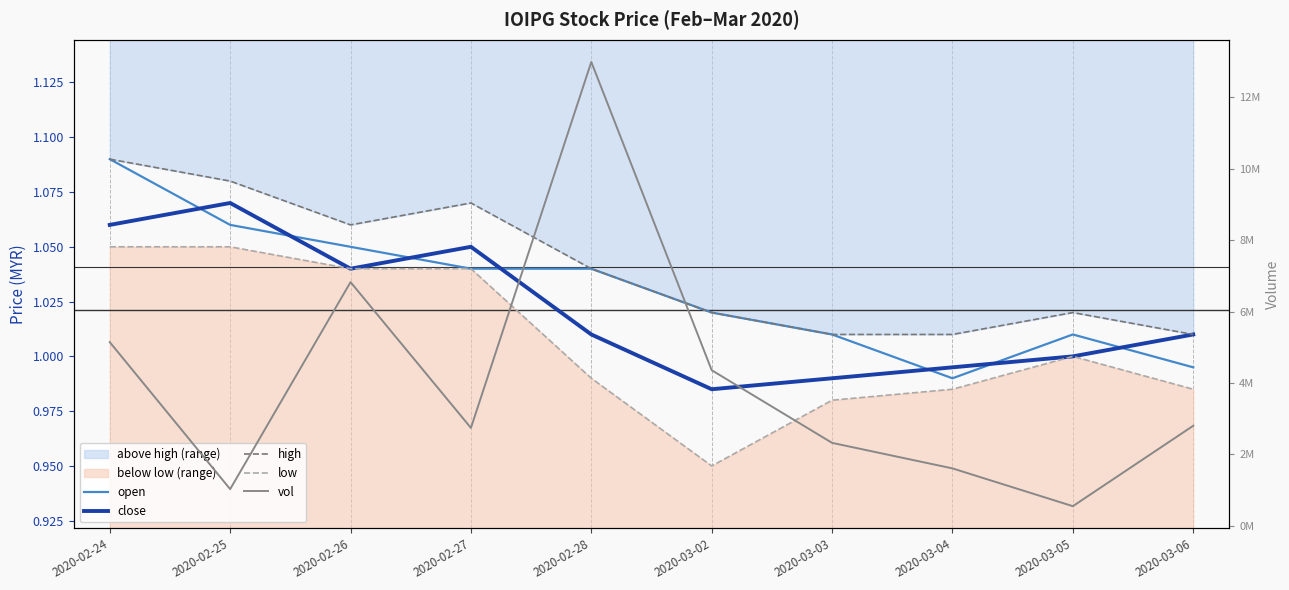

At which label is low closest to 1?

2020-03-05